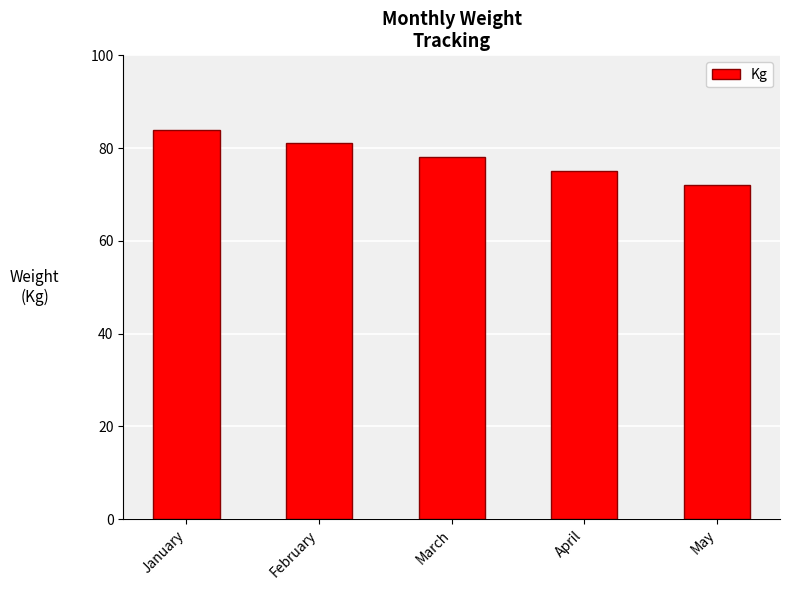

Rank the categories by value from highest to lowest.

January, February, March, April, May